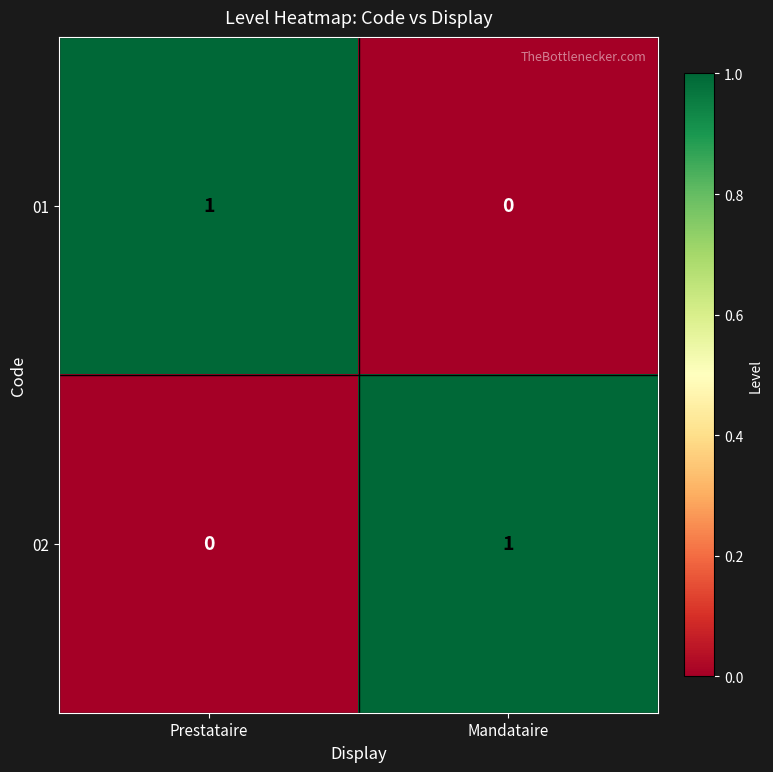

Reading right to left, transcribe all the data shown in this chart.

01: Mandataire=0	Prestataire=1
02: Mandataire=1	Prestataire=0